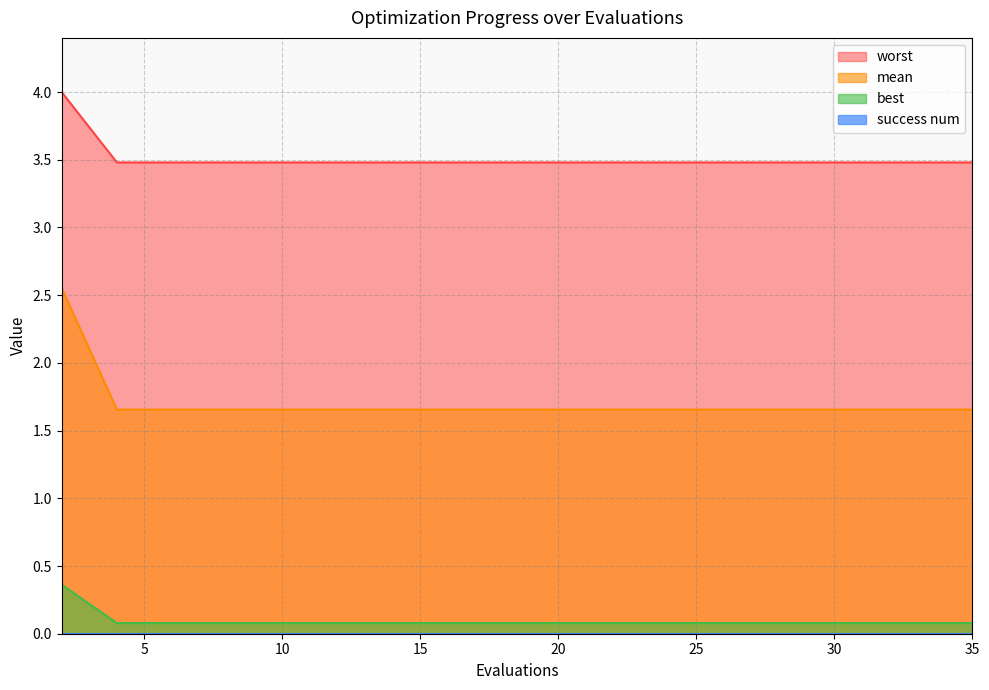

List the labels in order of best value, largest first.

2, 4, 6, 7, 9, 11, 13, 15, 16, 17, 19, 21, 23, 25, 26, 28, 30, 31, 33, 35